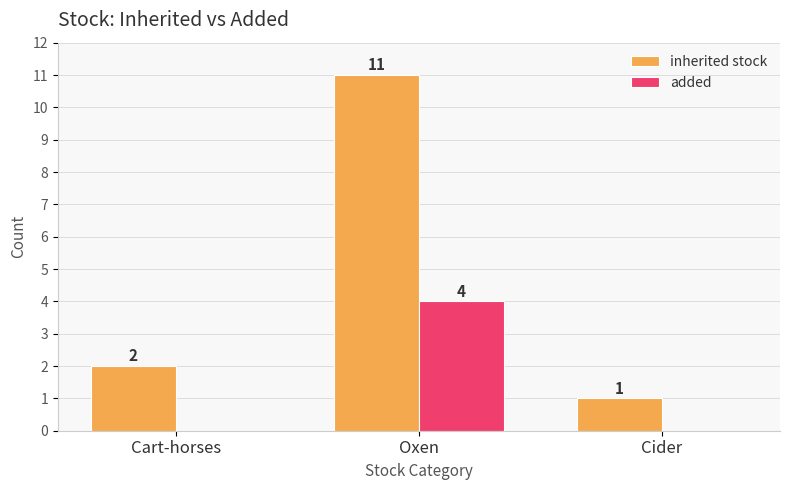

At which label is inherited stock closest to 6?

Cart-horses